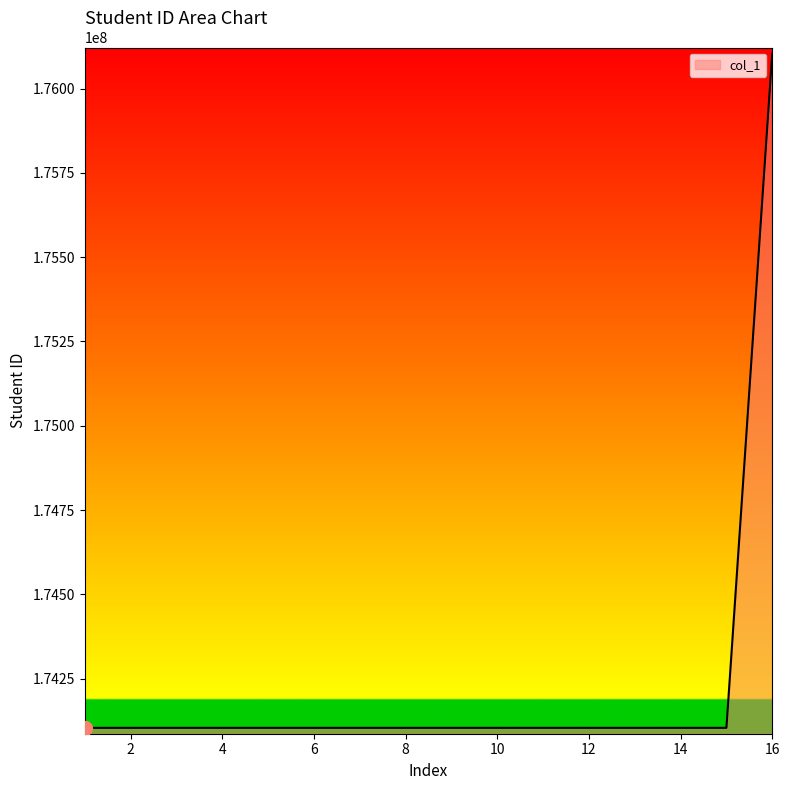

What is the difference between the maximum and minimum values?

2000041